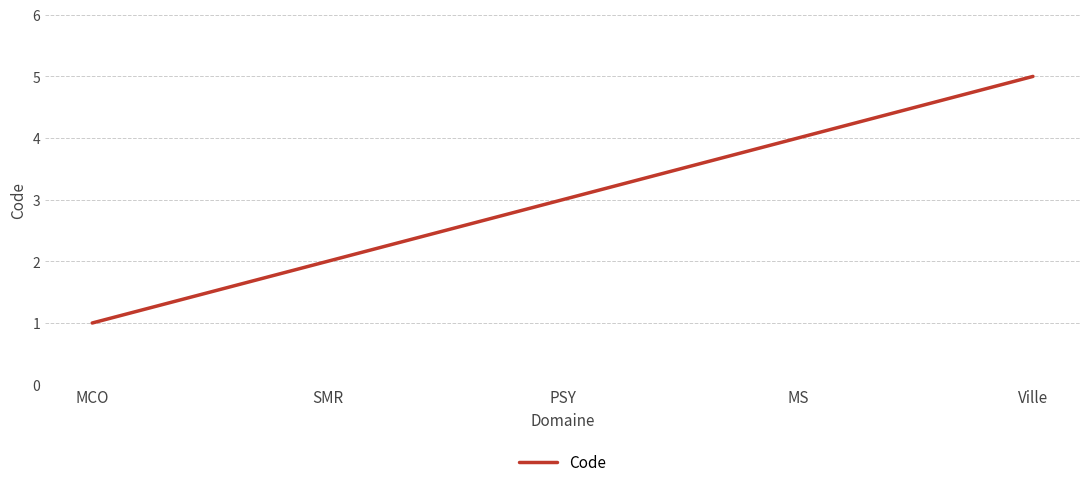

What is the change in value from MCO to Ville?

+4